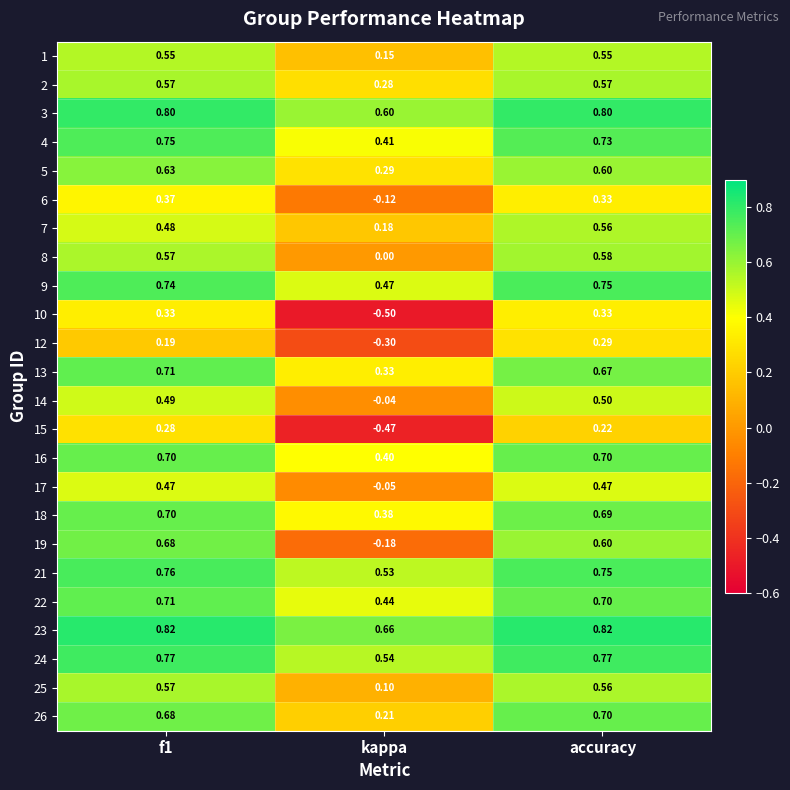

At which label is 16 closest to 0?

kappa